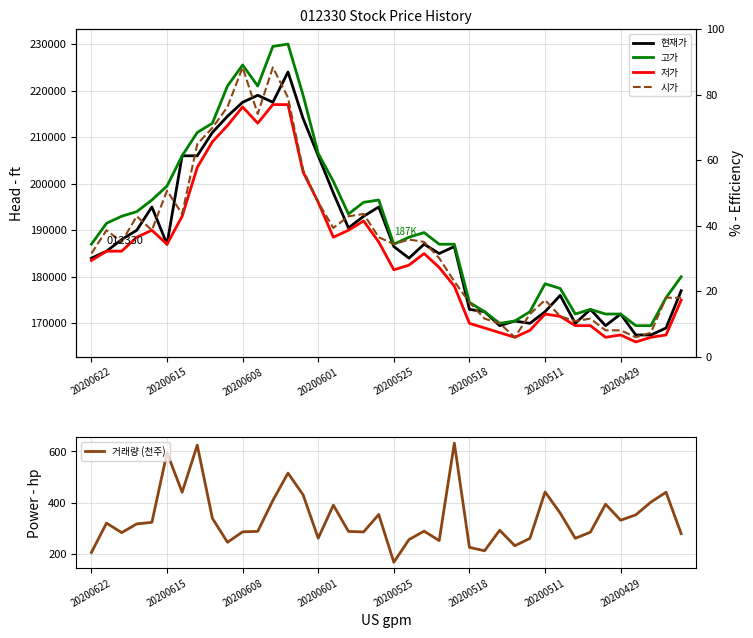

Reading left to right, transcribe all the data shown in this chart.

현재가: 184000.0	185500.0	188000.0	190000.0	195000.0	187000.0	206000.0	206000.0	211000.0	214500.0	217500.0	219000.0	217500.0	224000.0	214000.0	206000.0	198000.0	190500.0	193000.0	195000.0	186500.0	184000.0	187000.0	185000.0	186500.0	173000.0	172500.0	169500.0	170500.0	170000.0	172500.0	176000.0	170000.0	173000.0	169500.0	172000.0	167500.0	167500.0	169000.0	177000.0
고가: 187000.0	191500.0	193000.0	194000.0	196500.0	199500.0	206000.0	211000.0	213000.0	221000.0	225500.0	221000.0	229500.0	230000.0	219000.0	206500.0	200500.0	193500.0	196000.0	196500.0	187000.0	188500.0	189500.0	187000.0	187000.0	174500.0	172500.0	170000.0	170500.0	172500.0	178500.0	177500.0	172000.0	173000.0	172000.0	172000.0	169500.0	169500.0	175500.0	180000.0
저가: 183500.0	185500.0	185500.0	188500.0	190000.0	187000.0	193000.0	203500.0	209000.0	212500.0	216500.0	213000.0	217000.0	217000.0	202500.0	196000.0	188500.0	190000.0	192000.0	187500.0	181500.0	182500.0	185000.0	182000.0	178000.0	170000.0	169000.0	168000.0	167000.0	168500.0	172000.0	171500.0	169500.0	169500.0	167000.0	167500.0	166000.0	167000.0	167500.0	175000.0
시가: 185000.0	190000.0	187500.0	193000.0	190000.0	198500.0	193500.0	208500.0	212000.0	216500.0	225000.0	215000.0	225000.0	218500.0	203000.0	196000.0	190500.0	193000.0	193500.0	188500.0	187000.0	188000.0	187500.0	184000.0	179000.0	174500.0	171000.0	170000.0	167000.0	172000.0	175000.0	171500.0	170500.0	171000.0	168500.0	168500.0	167000.0	168000.0	175500.0	175500.0
거래량 (천주): 204.8	319.7	282.5	316.6	322.7	594.8	440.4	624.1	338.5	244.9	285.6	287.3	408.3	515.1	430.2	260.6	389.9	287.3	285.1	353.3	166.8	255.1	288.3	251.4	632.5	224.8	211.5	291.8	231.2	260.1	441.5	359.1	260.3	284.3	393.5	330.9	351.9	401.7	440.3	278.6